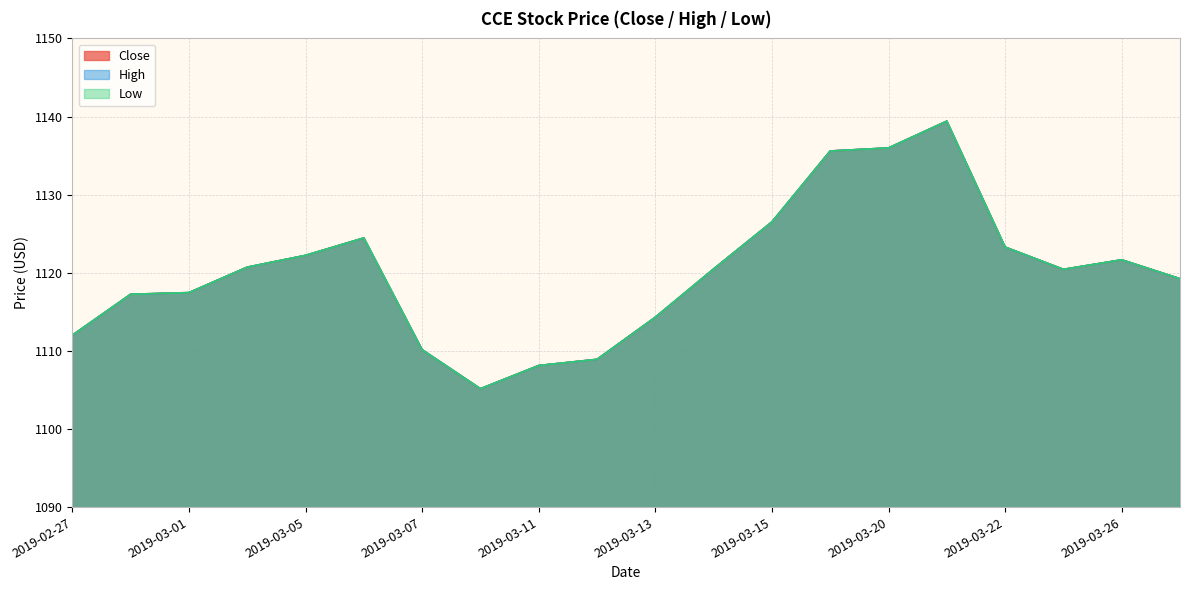

Reading left to right, transcribe all the data shown in this chart.

Close: 1112.0	1117.2	1117.5	1120.7	1122.2	1124.5	1110.2	1105.2	1108.1	1108.9	1114.3	1120.5	1126.5	1135.6	1136.0	1139.4	1123.3	1120.4	1121.7	1119.2
High: 1112.0	1117.2	1117.5	1120.7	1122.2	1124.5	1110.2	1105.2	1108.1	1108.9	1114.3	1120.5	1126.5	1135.6	1136.0	1139.4	1123.3	1120.4	1121.7	1119.2
Low: 1112.0	1117.2	1117.5	1120.7	1122.2	1124.5	1110.2	1105.2	1108.1	1108.9	1114.3	1120.5	1126.5	1135.6	1136.0	1139.4	1123.3	1120.4	1121.7	1119.2